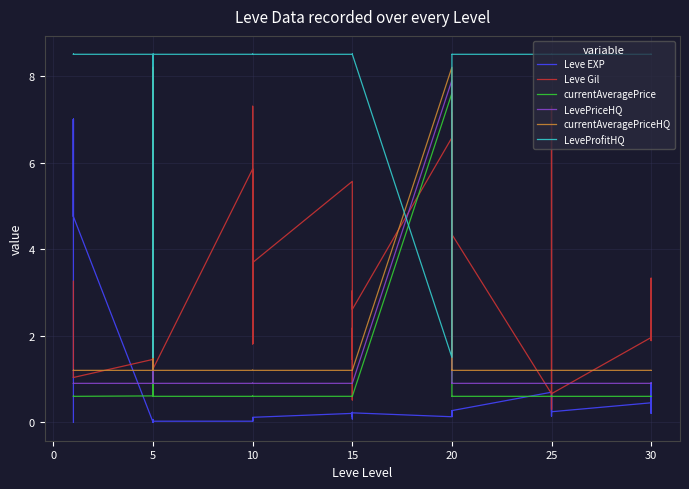

What is the value of the Leve Gil point at the 5th from the left?

1.0